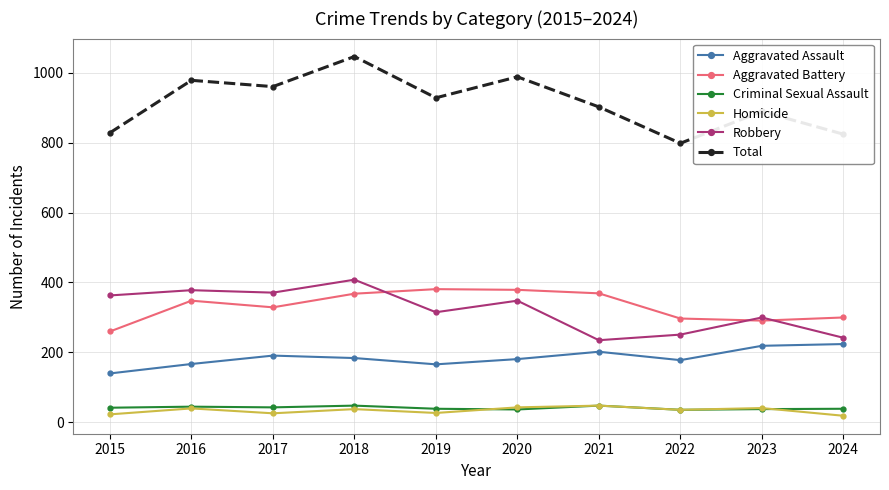

How many values in the Aggravated Assault series are below 184?

5